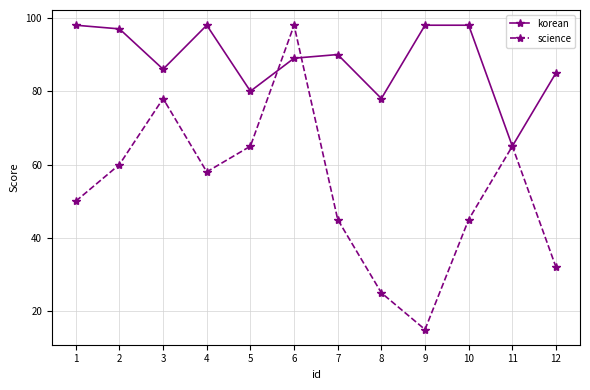

Where is korean nearest to the value 81?

5